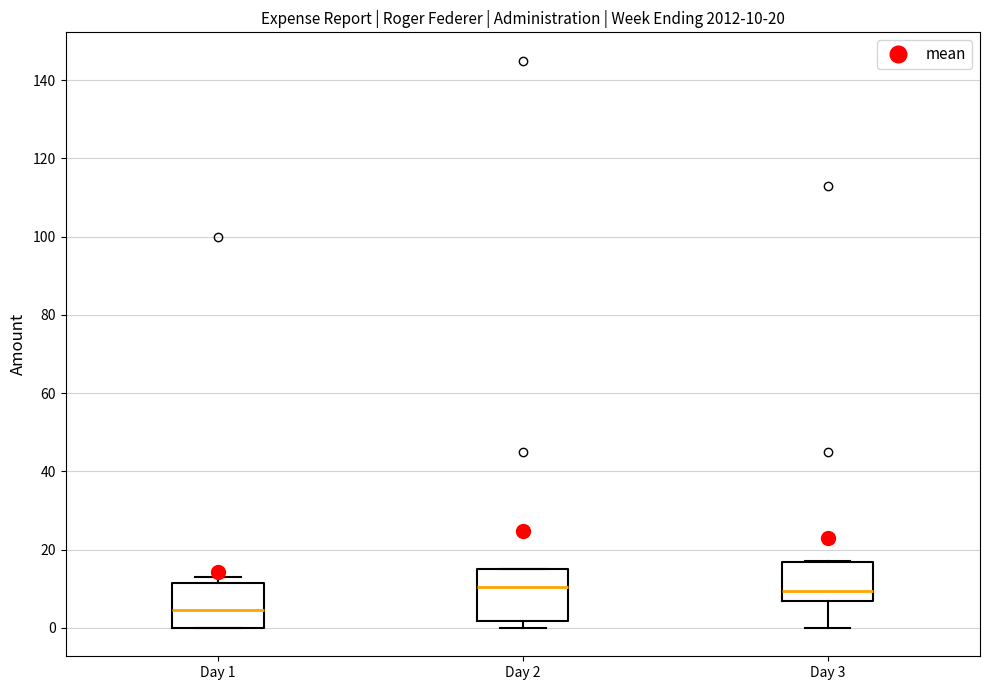

Which box has the lowest median line?

Day 1